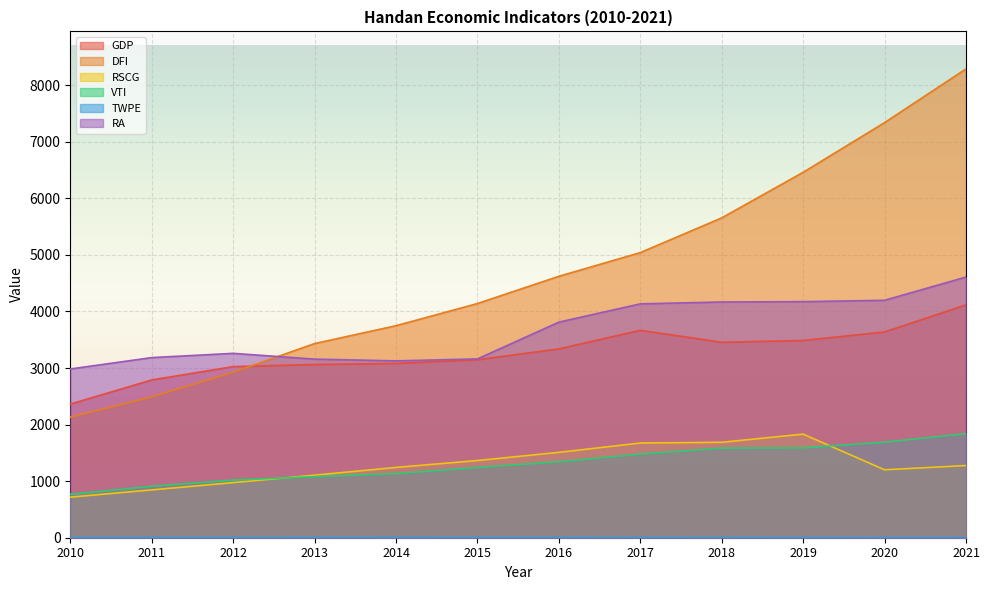

Which label corresponds to the smallest value in the chart?

2020